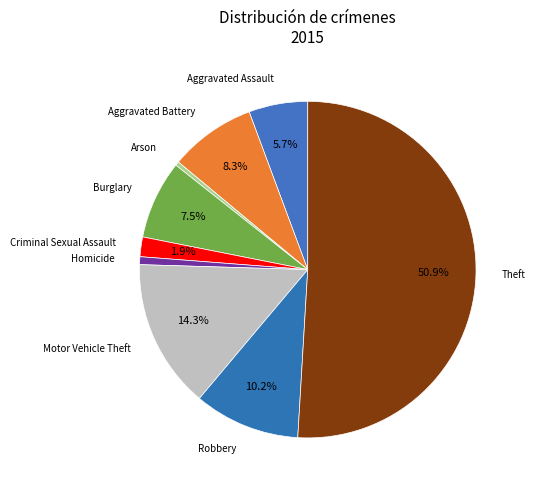

How many segments does this pie chart have?

9